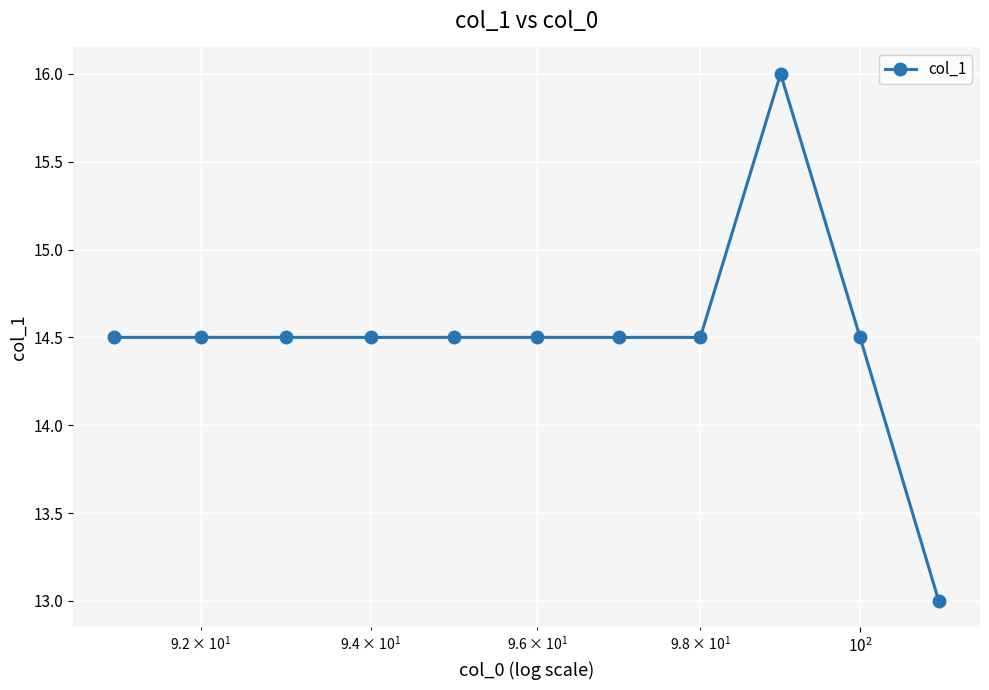

Reading left to right, extract all data points from this chart.

14.5	14.5	14.5	14.5	14.5	14.5	14.5	14.5	16.0	14.5	13.0